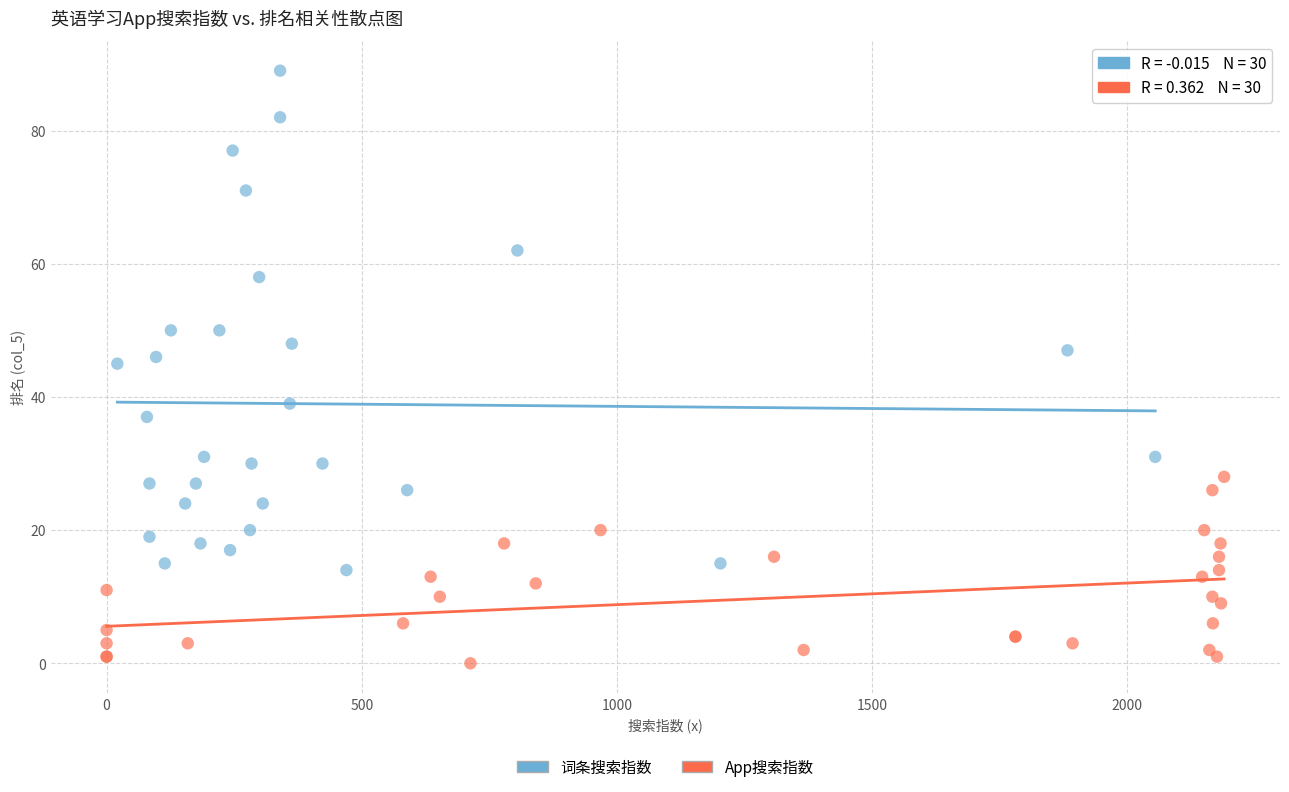

Which series contains the highest Y value?

词条搜索指数